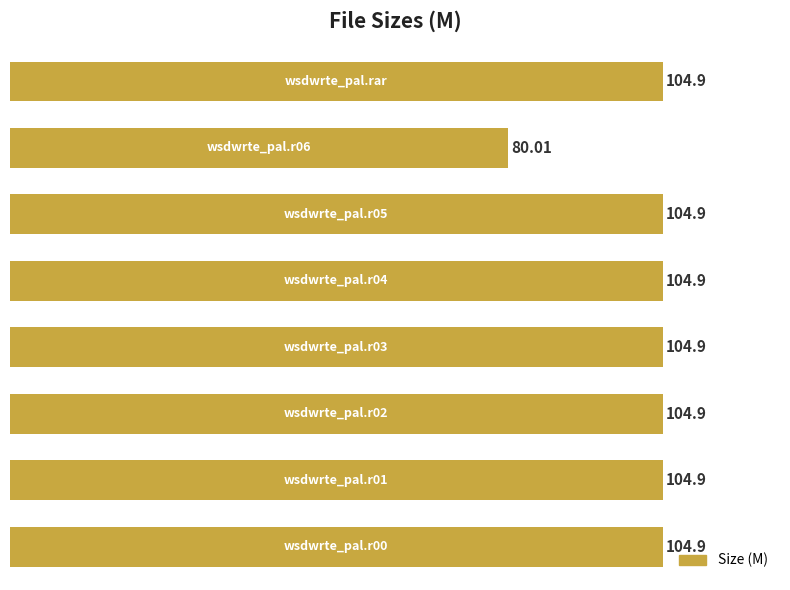

What is the greatest value displayed?

104.9